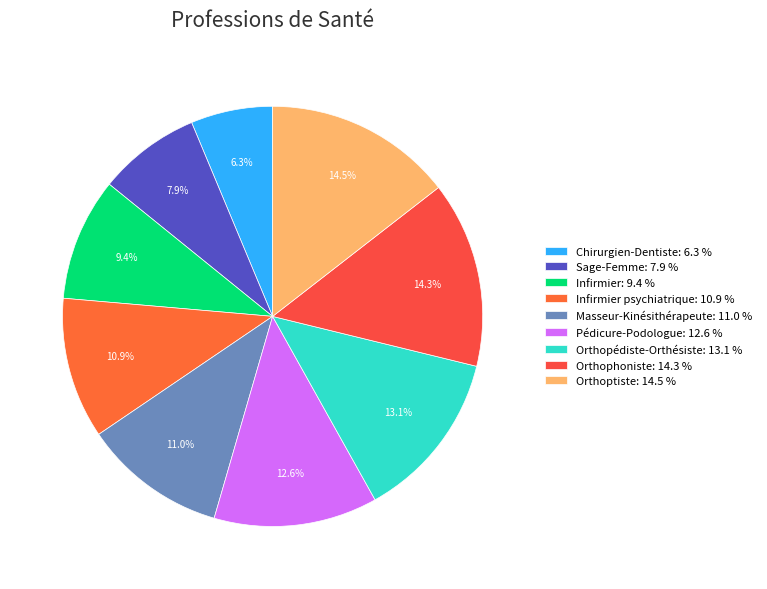

To the nearest percent, what is the difference between the largest and smallest slice percentages?

8%